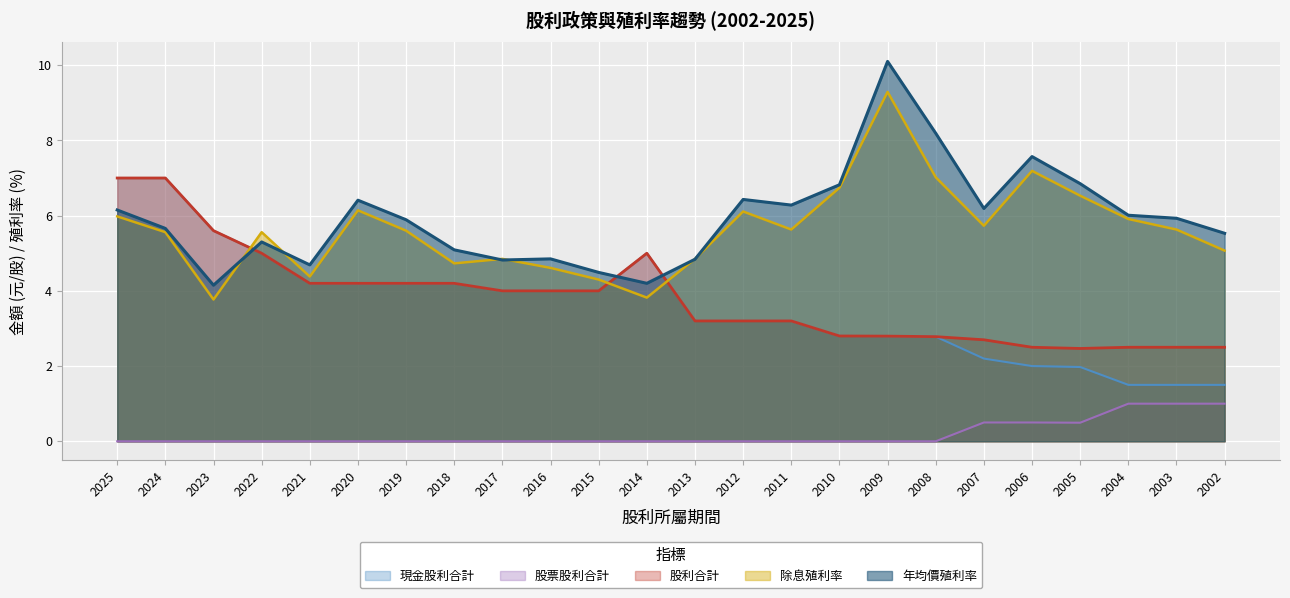

At 2009, list the series in order from smallest to largest.

股票股利合計, 現金股利合計, 股利合計, 除息殖利率, 年均價殖利率